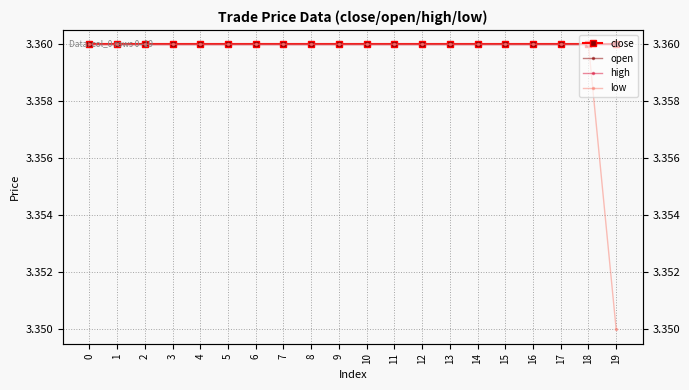

How many series are shown in this chart?

4